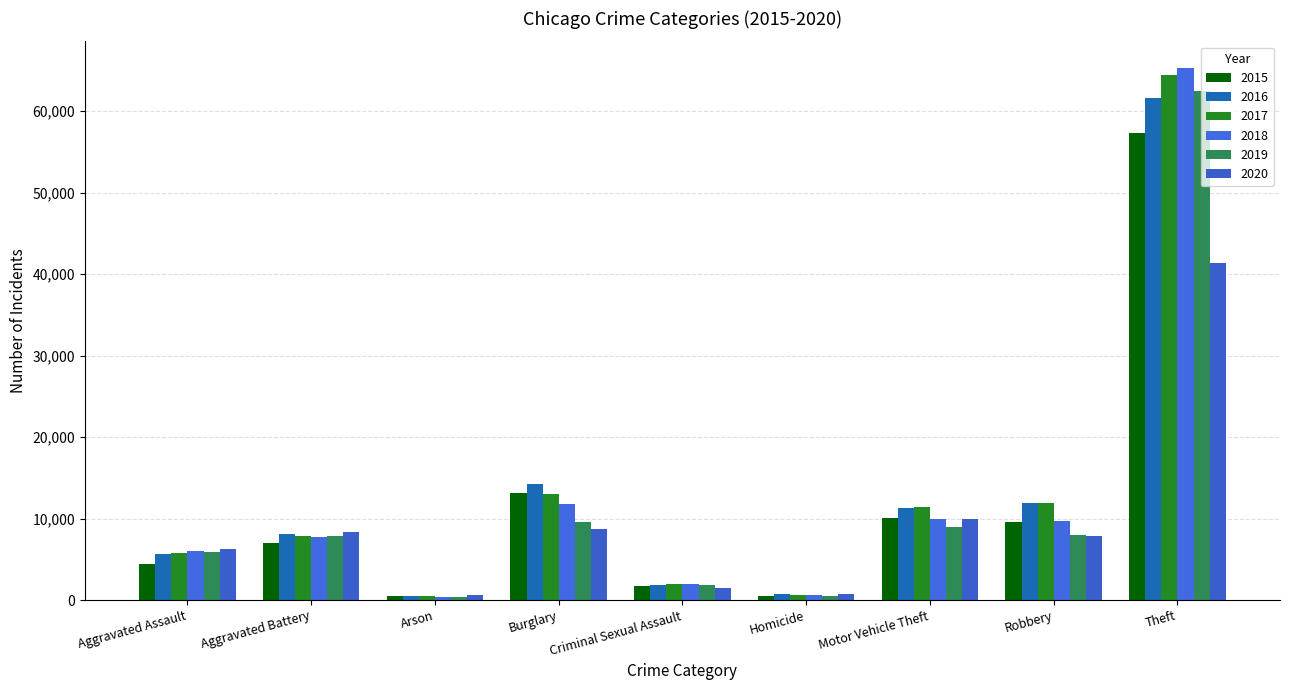

What is the label of the 1st bar from the left?

Aggravated Assault